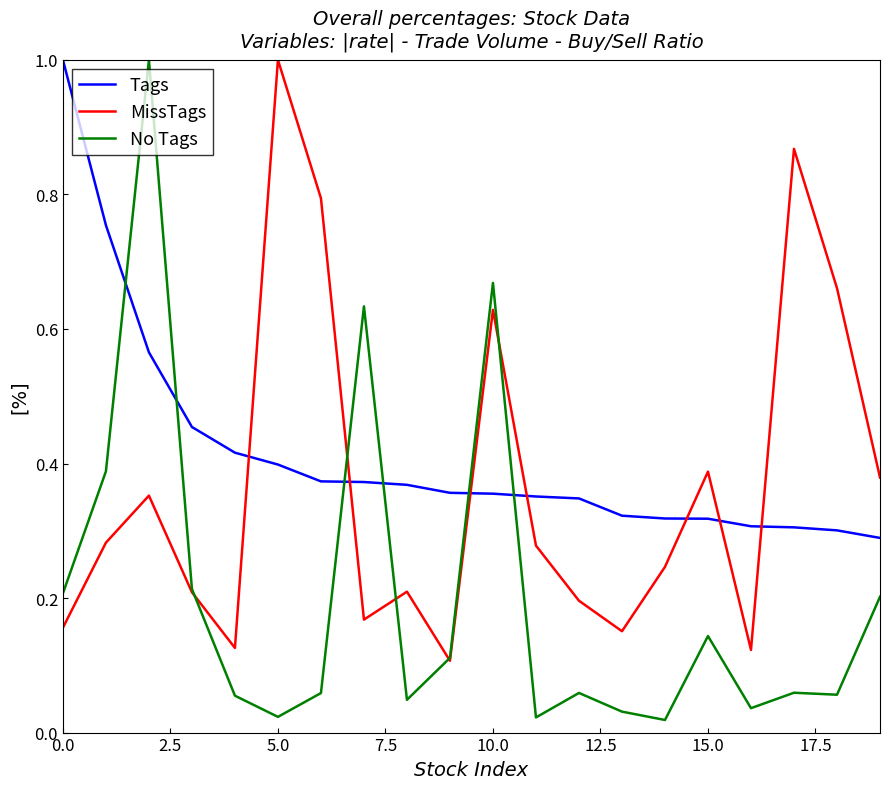

What is the sum of all Tags values?

8.3